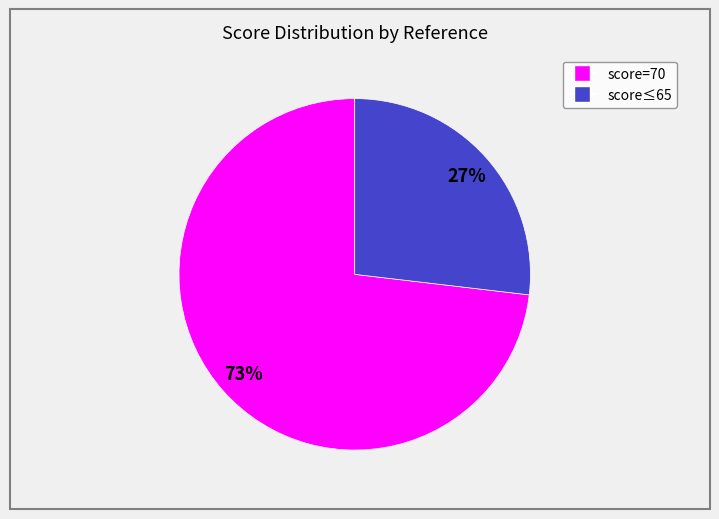

Is there a majority slice in this chart?

Yes